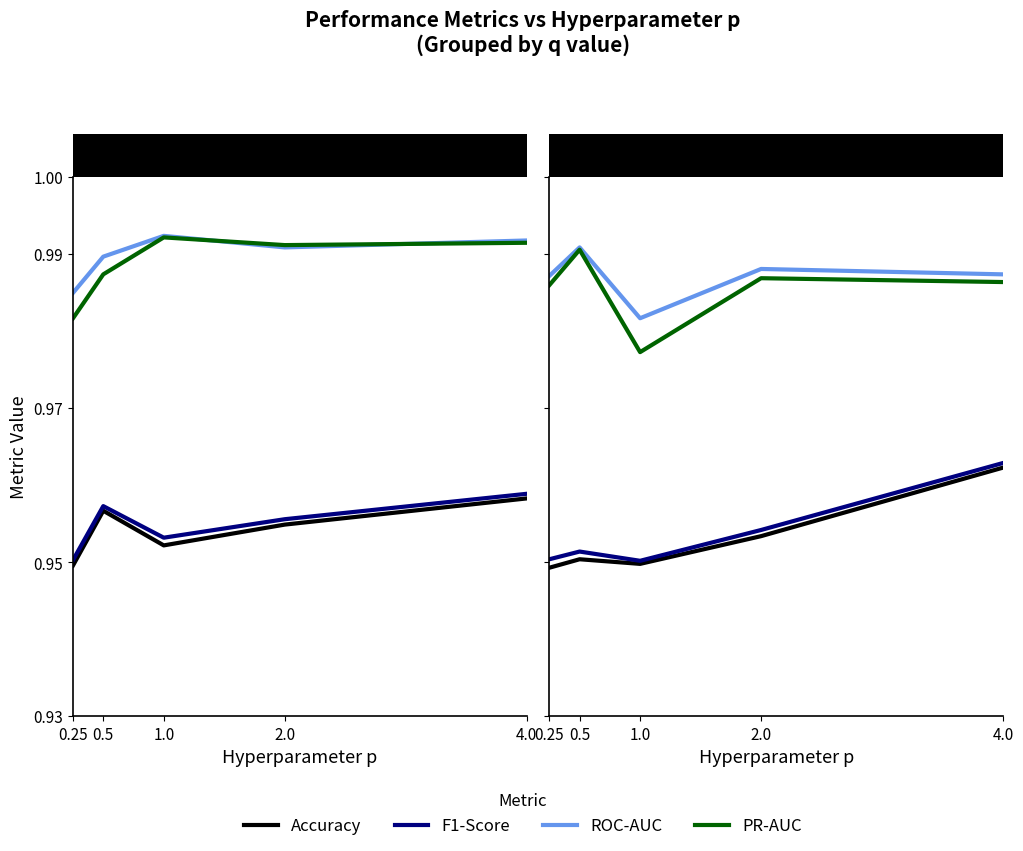

The PR-AUC series shows 0.4 at 0.5. True or false?

False